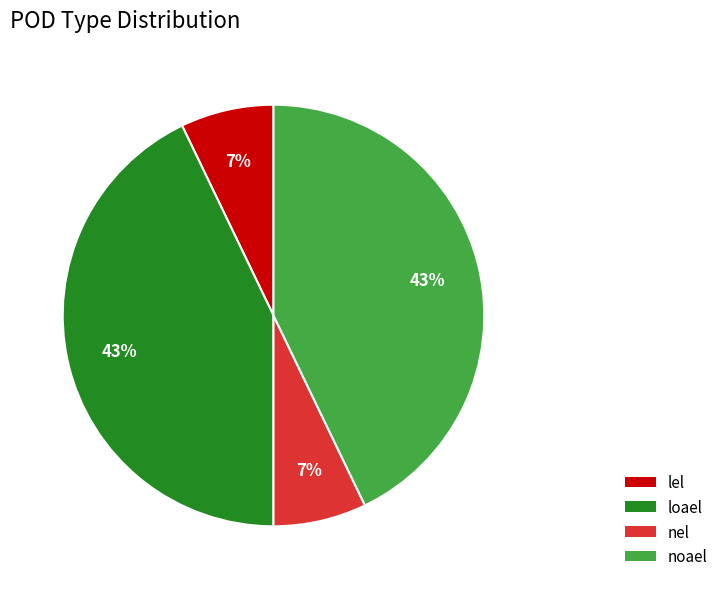

Is there a majority slice in this chart?

No